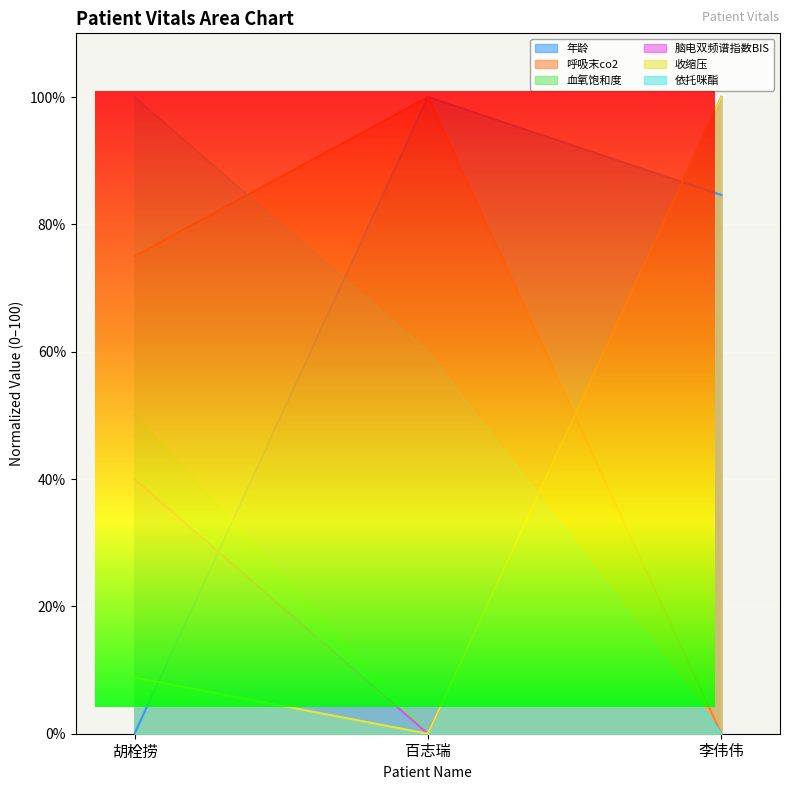

What is the highest value of the 脑电双频谱指数BIS series?

100.0